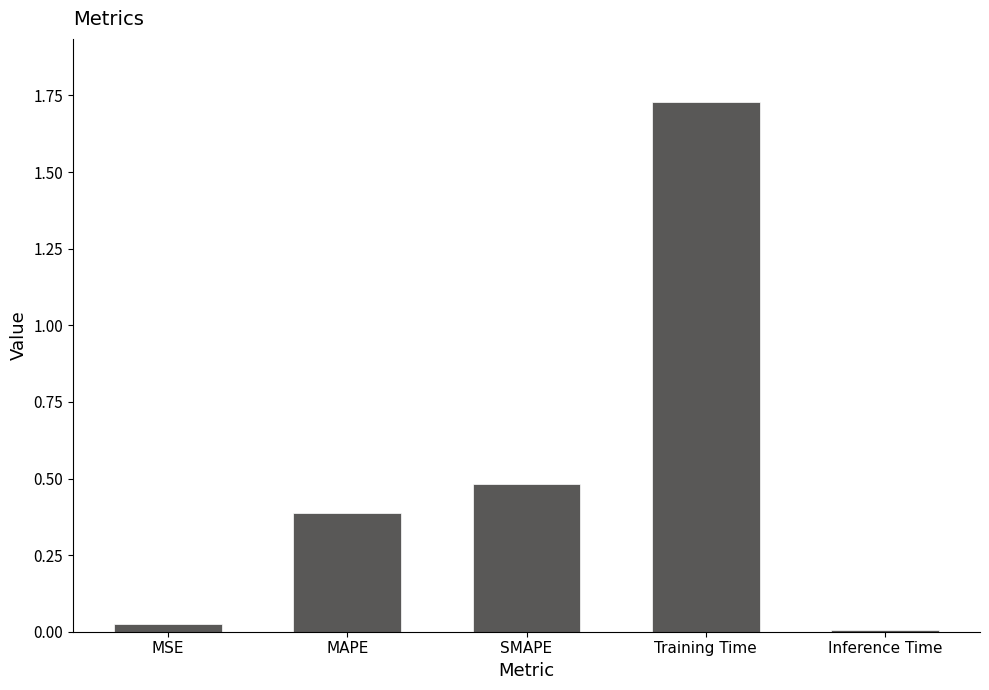

Which has a higher value, MAPE or MSE?

MAPE